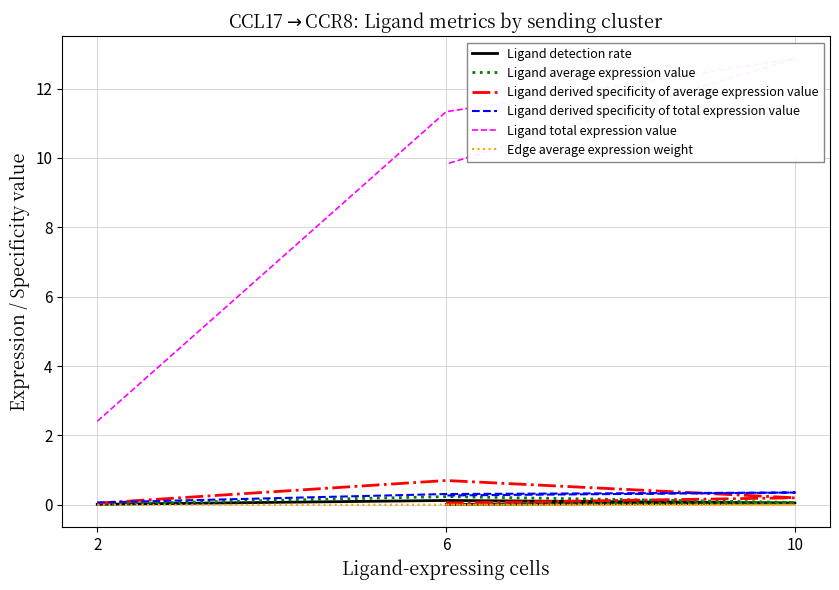

The Edge average expression weight series shows 0.0 at 6. True or false?

True